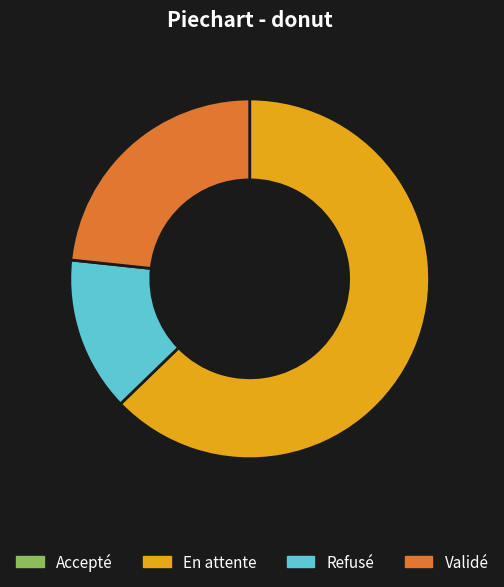

Is it true that En attente is 63% of the pie?

True